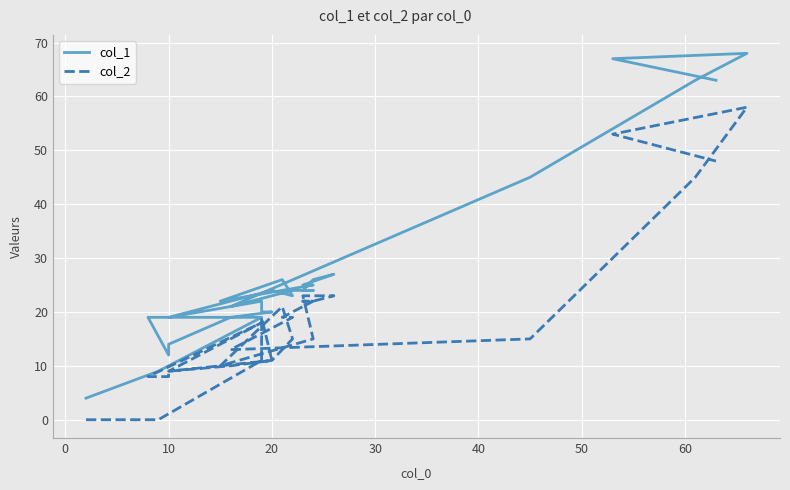

What is the value of the col_1 point at the 10th from the left?

20